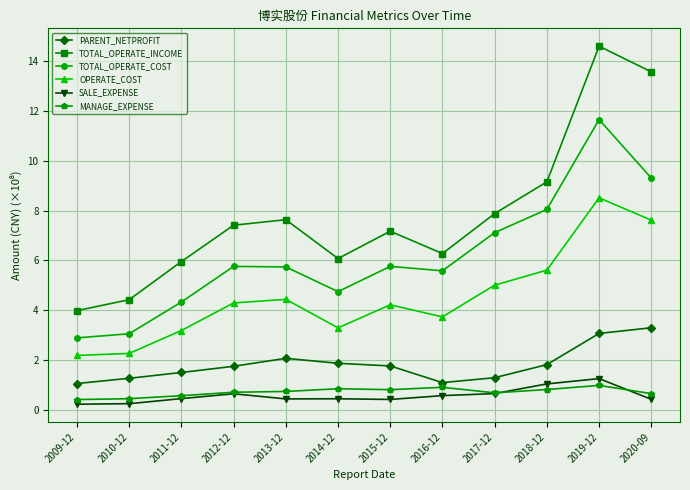

What is the sum of all TOTAL_OPERATE_COST values?

74.0